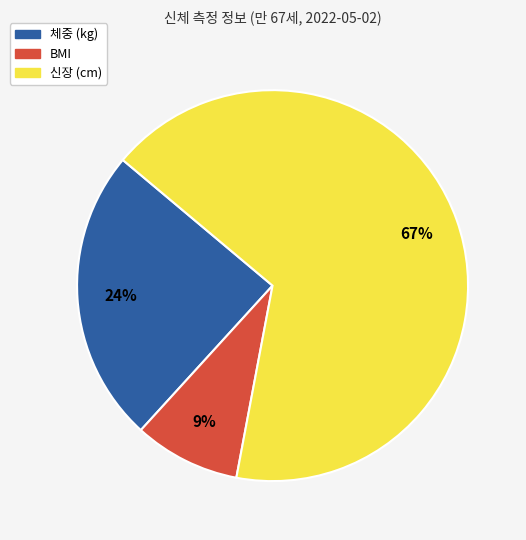

Which has a higher value, 체중 (kg) or 신장 (cm)?

신장 (cm)